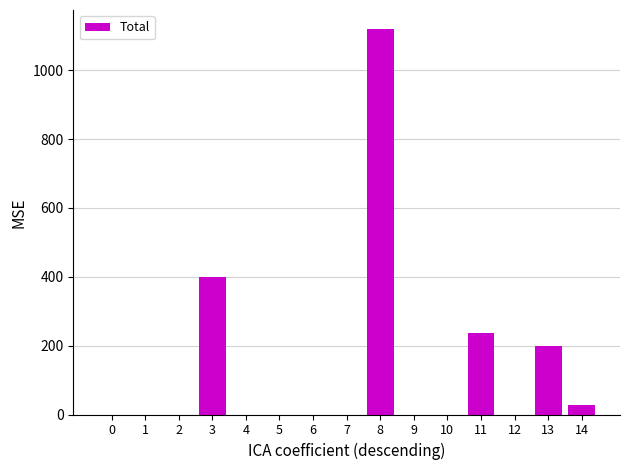

Count the number of categories in the chart.

15